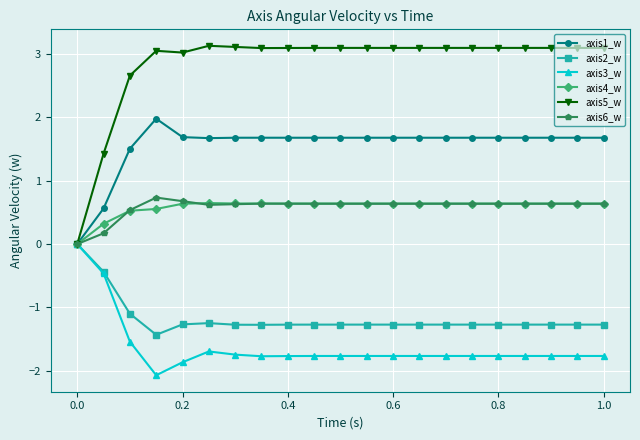

What is the value of the axis5_w point at the 5th from the left?

3.0